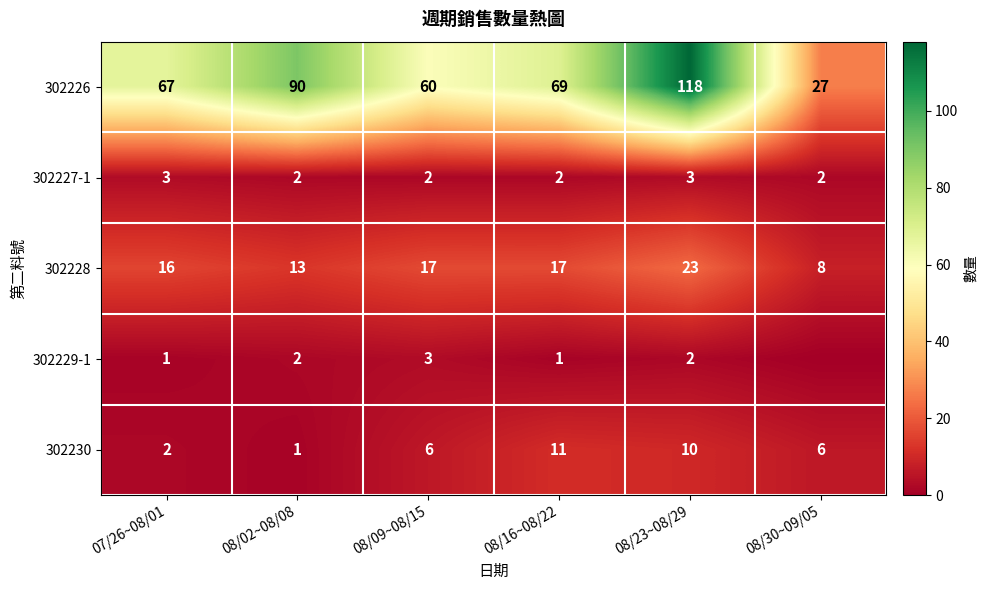

What is the difference between the maximum and minimum values in the 302230 series?

10